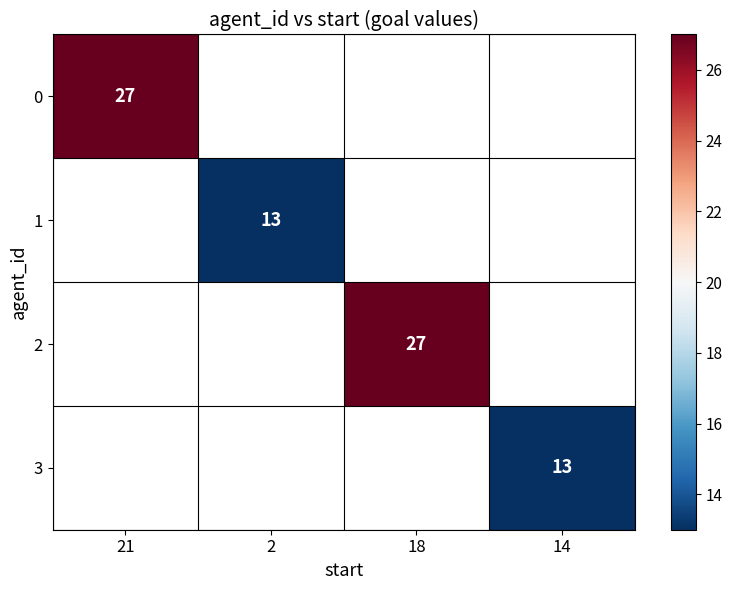

At how many categories does at least one series exceed 16?

2